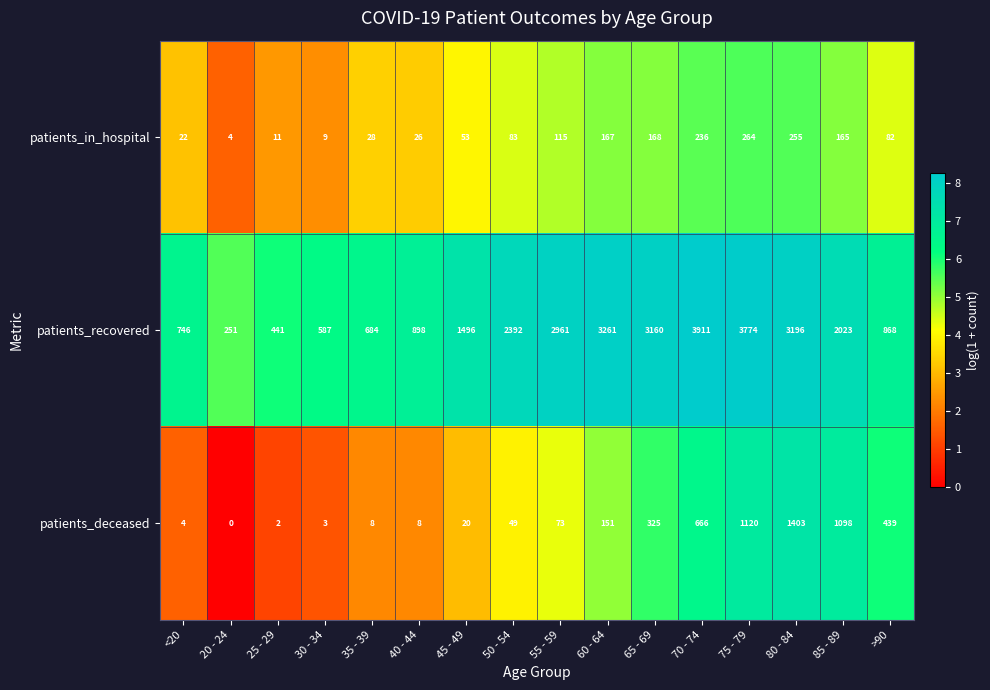

Which series has the largest range (max minus min)?

patients_recovered